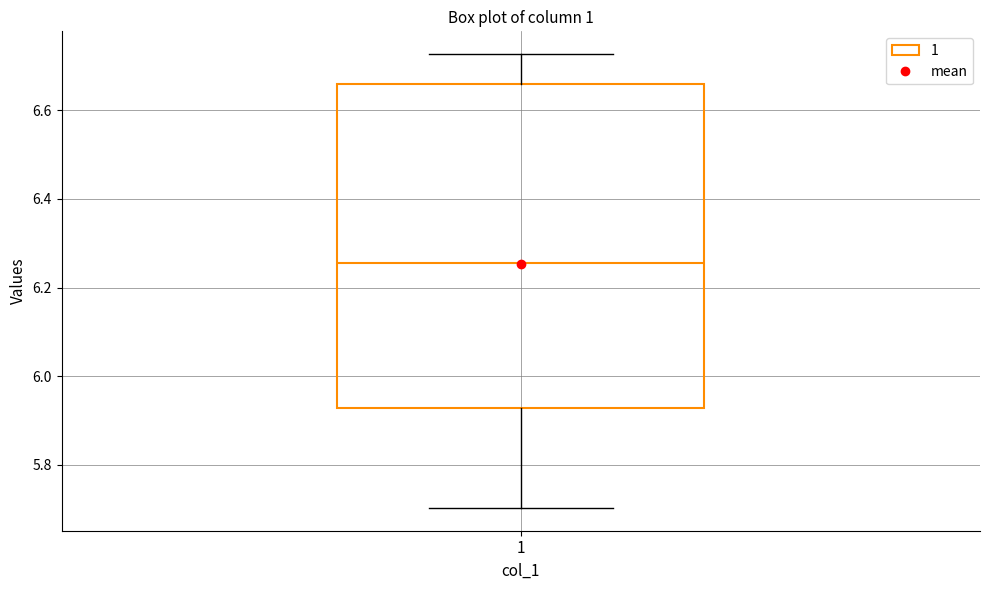

Where does the median line of the box at x = 1 sit on the y-axis? The values are not printed on the chart, so give them approximately, as read against the axis.

6.26